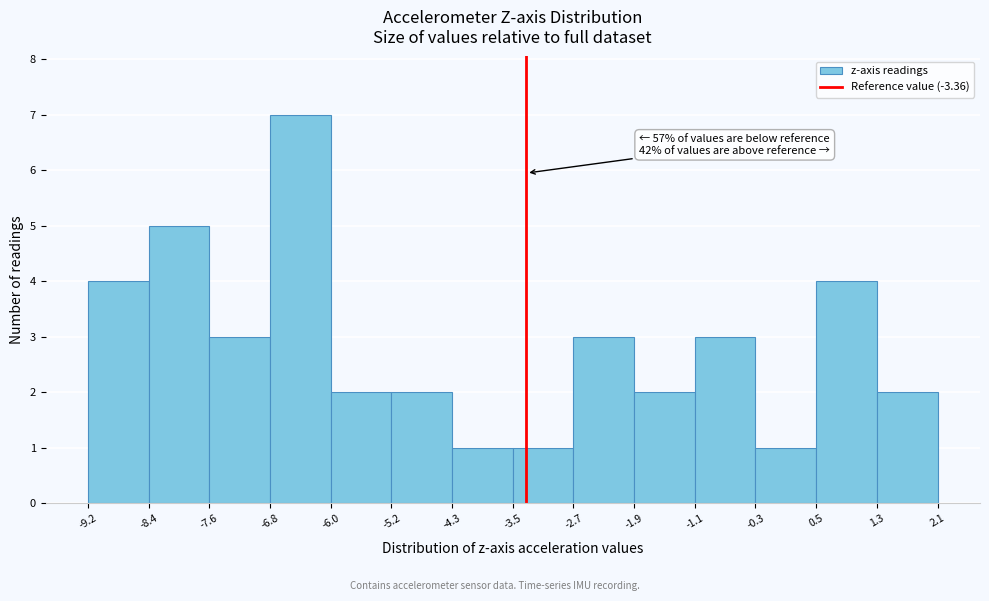

Which range on the x-axis has the tallest bar?

-6.8 to -6.0